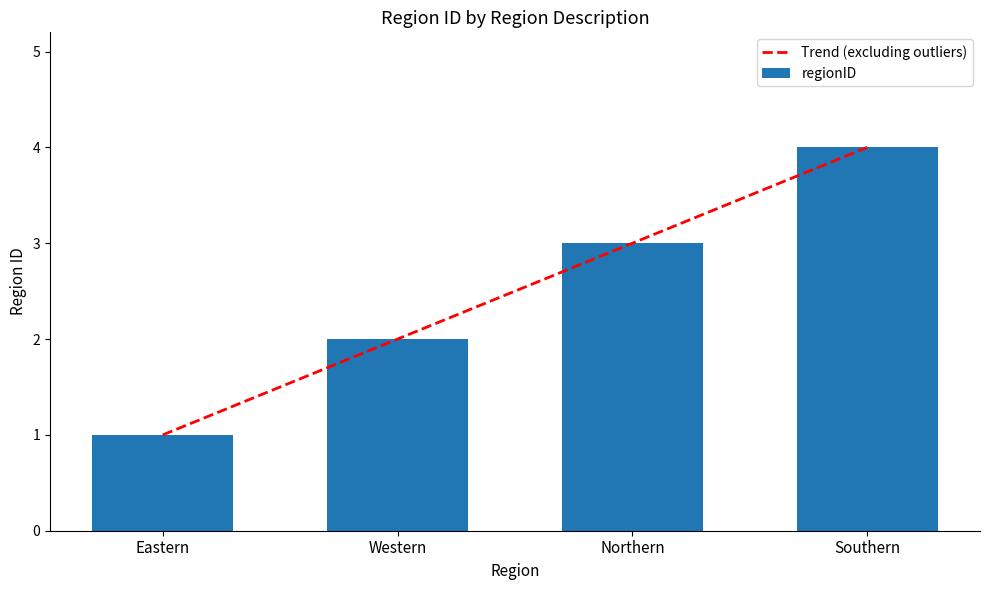

Reading left to right, extract all data points from this chart.

Trend (excluding outliers): 1.0	2.0	3.0	4.0
regionID: 1.0	2.0	3.0	4.0